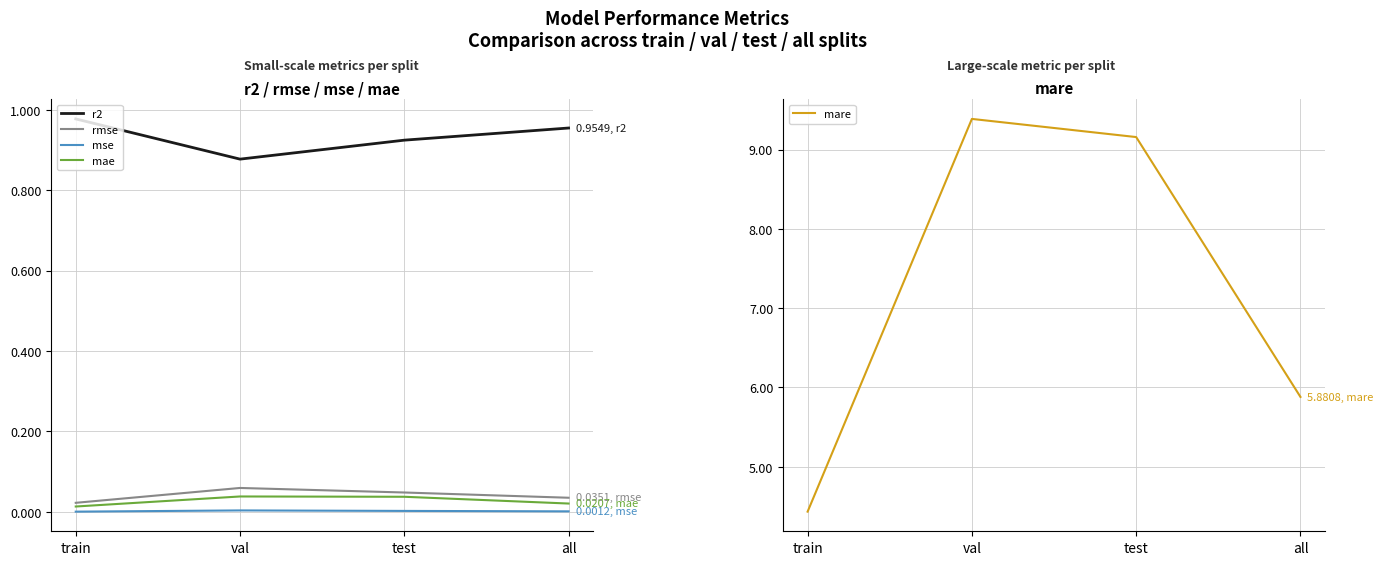

Reading left to right, list all the values displayed in this chart.

r2: 1.0	0.9	0.9	1.0
rmse: 0.0	0.1	0.0	0.0
mse: 0.0	0.0	0.0	0.0
mae: 0.0	0.0	0.0	0.0
mare: 4.4	9.4	9.2	5.9